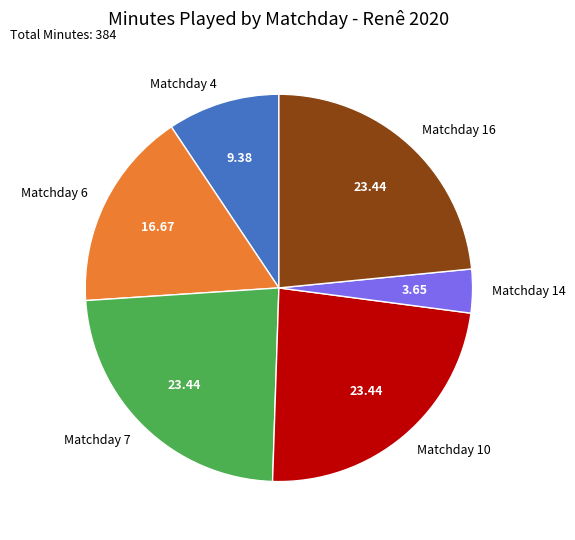

The Matchday 16 slice represents 32% of the pie. True or false?

False